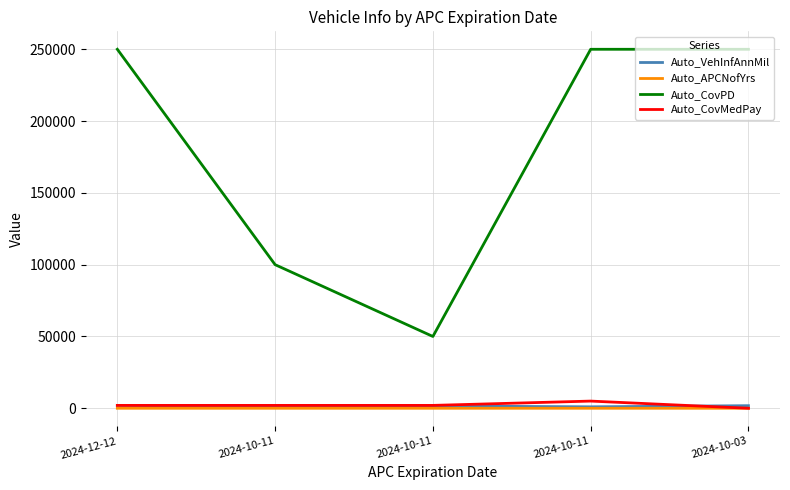

Does the chart display data point markers on the line(s)?

No